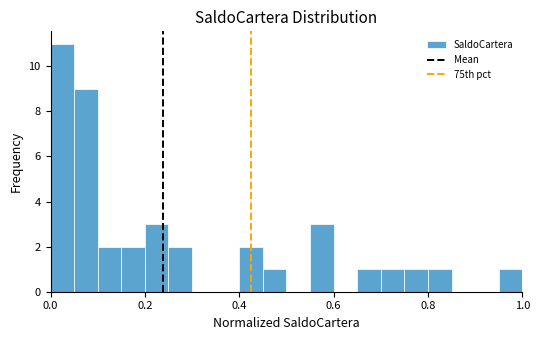

Read against the x-axis, roughly where is the centre of the tallest bar?

0.02